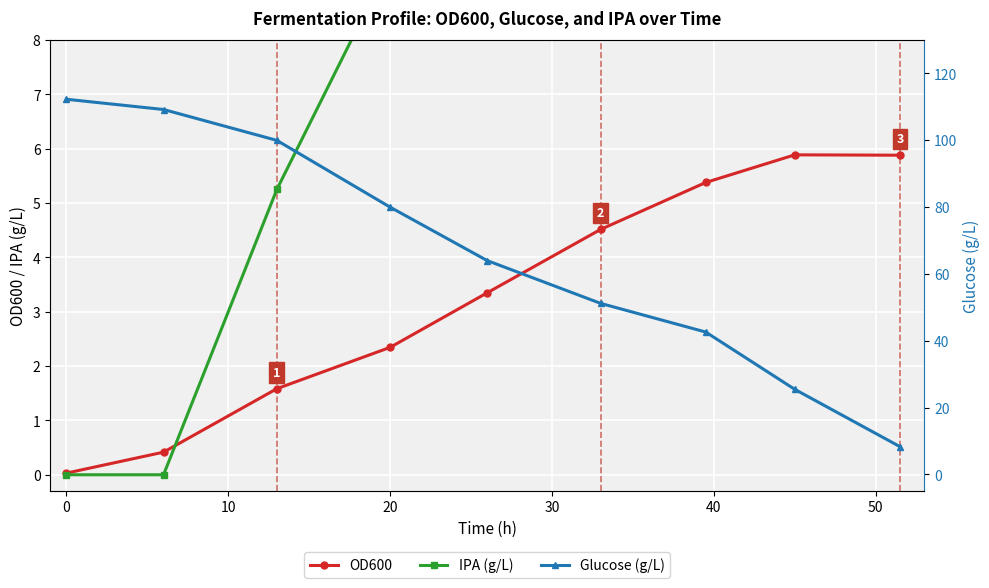

True or false: OD600 and Glucose (g/L) cross at least once.

False